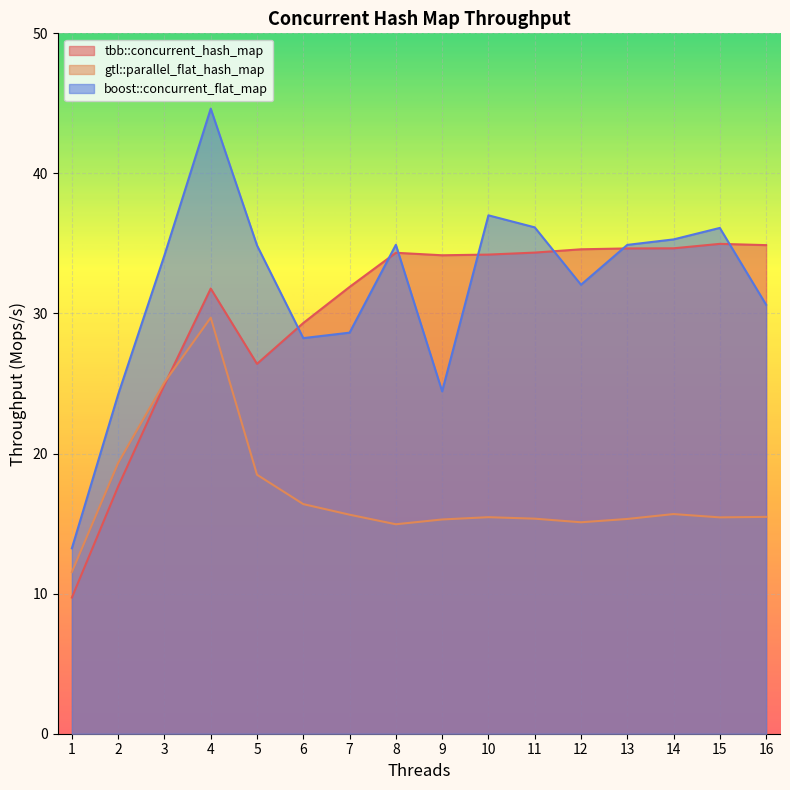

Between 5 and 10, which series saw the biggest shift?

tbb::concurrent_hash_map